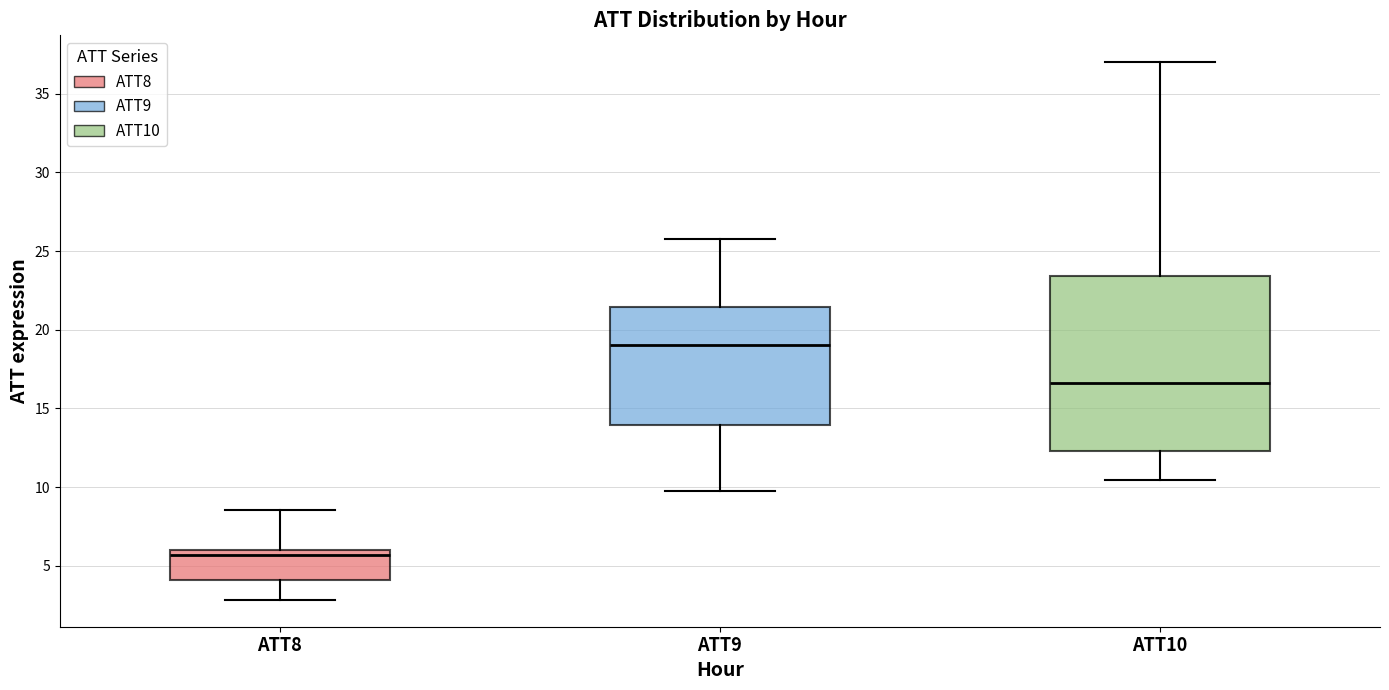

Reading left to right, transcribe this box plot: for each box, give where its median line is, the range the box spans, and where its two whiskers end, as read against the y-axis. The values are not printed on the chart, so give them approximately, as read against the axis.

ATT8: median 5.5, box 4.0 to 6.0, whiskers 3.0 to 8.5
ATT9: median 19.0, box 14.0 to 21.5, whiskers 9.5 to 26.0
ATT10: median 16.5, box 12.5 to 23.5, whiskers 10.5 to 37.0